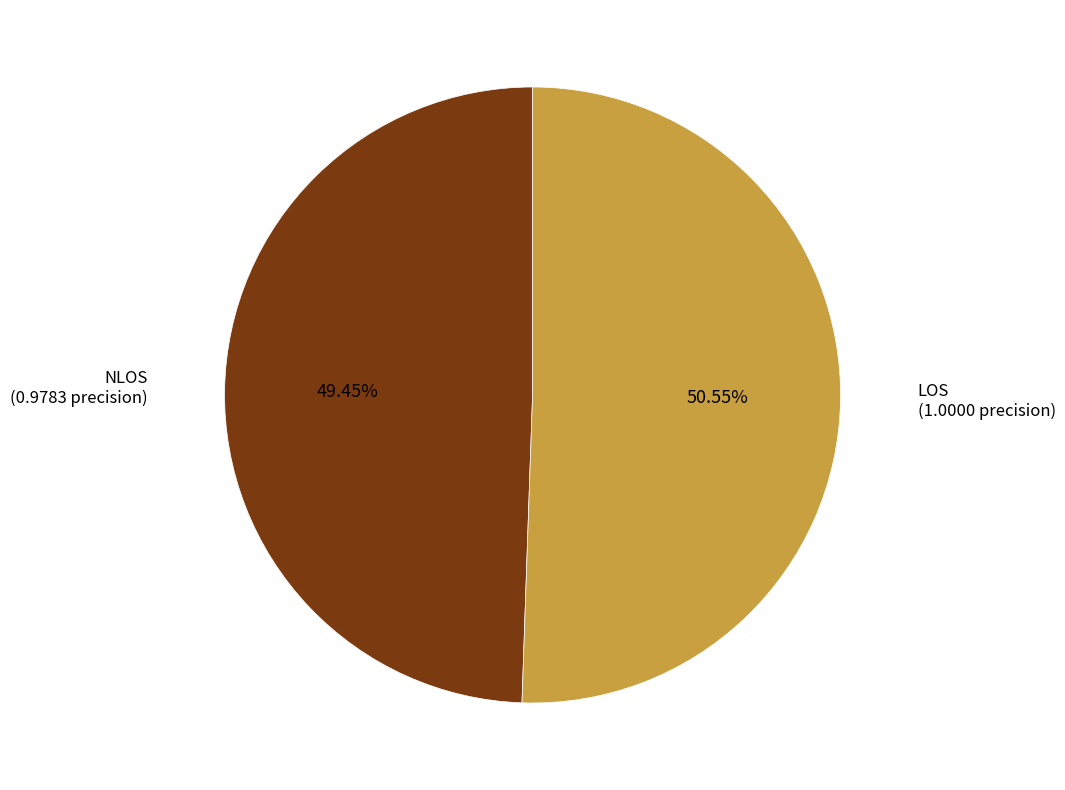

How many slices are in this pie chart?

2